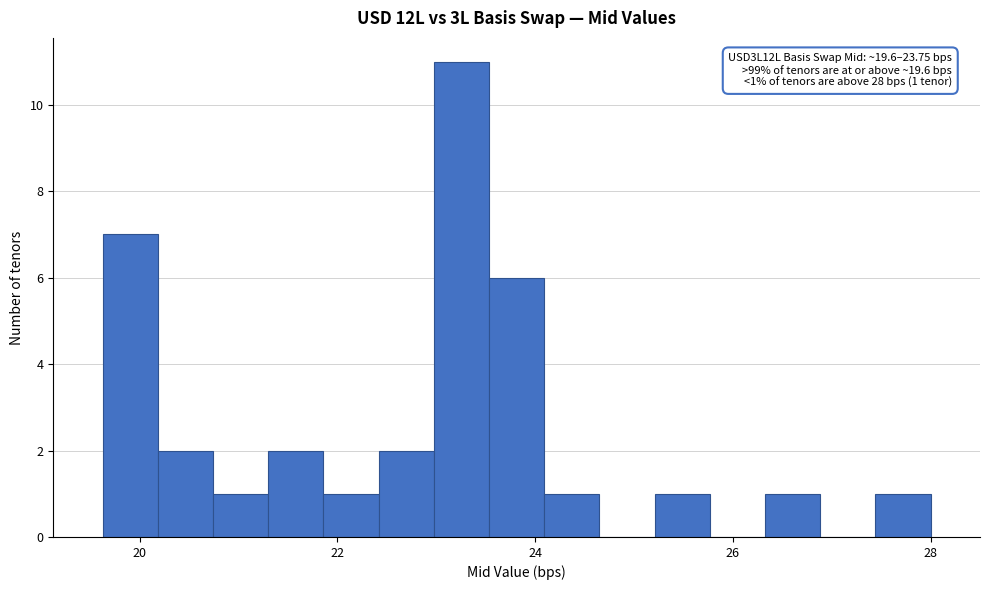

Around what value on the x-axis is the tallest bar? Give the approximate position of its centre, as read against the axis.

23.2